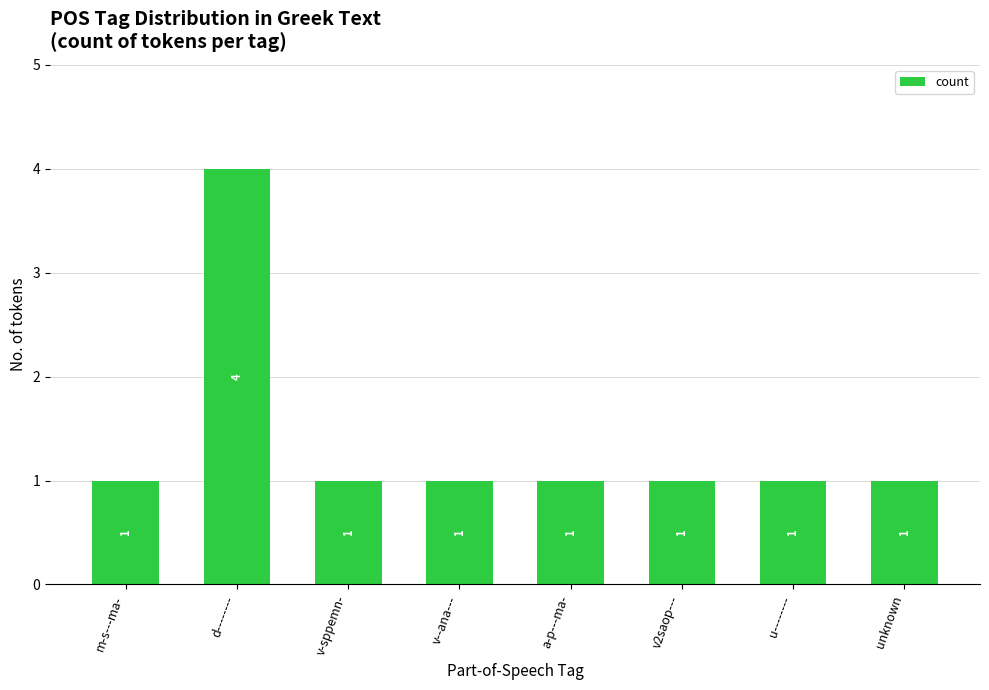

Count the number of values greater than 1.

1